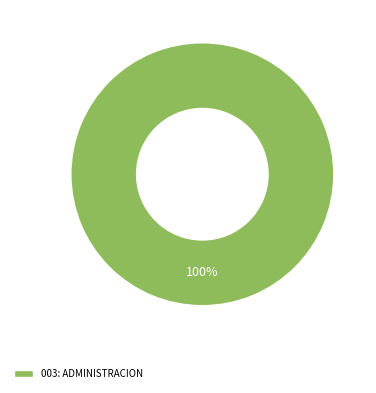

Rank the categories by value from lowest to highest.

003: ADMINISTRACION